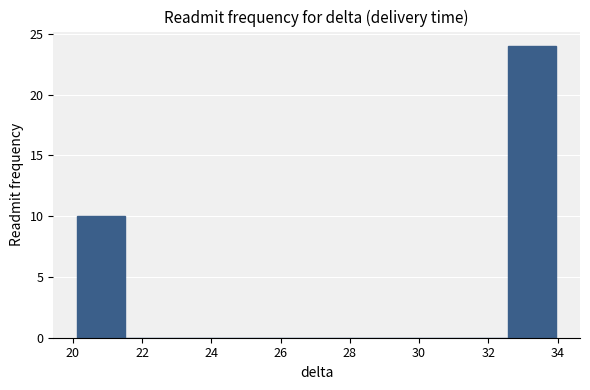

Which range on the x-axis has the tallest bar?

32.6 to 34.0